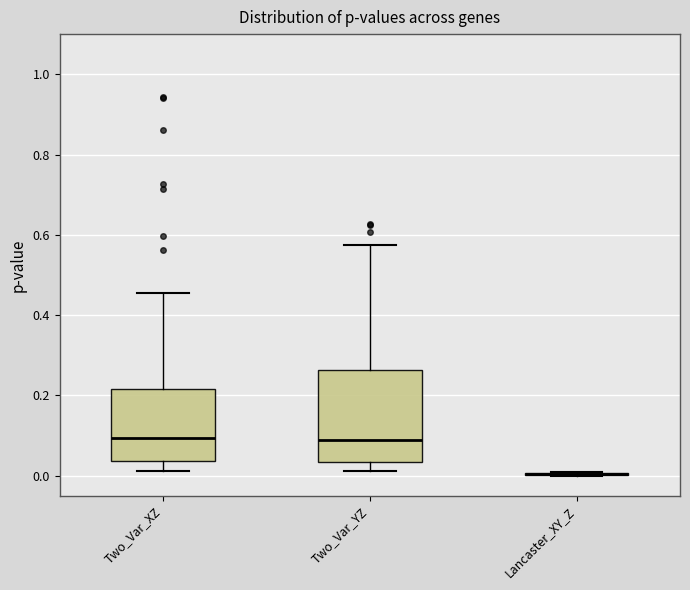

Reading left to right, read every box against the y-axis: the position of its median line, the range the box covers, and the ends of its whiskers. The values are not printed on the chart, so give them approximately, as read against the axis.

Two_Var_XZ: median 0.10, box 0.04 to 0.22, whiskers 0.02 to 0.46
Two_Var_YZ: median 0.10, box 0.04 to 0.26, whiskers 0.02 to 0.58
Lancaster_XY_Z: box collapsed to a line at 0.00, whiskers 0.00 to 0.00